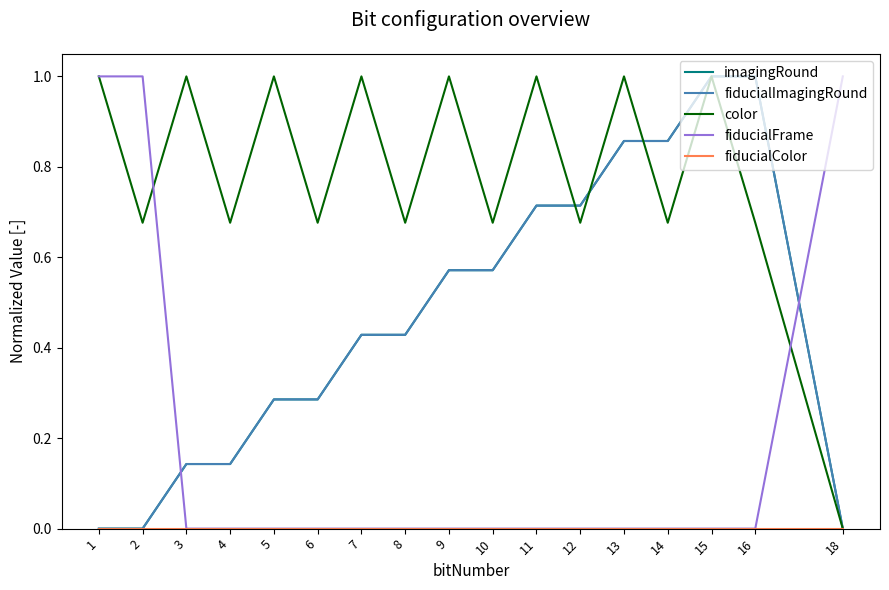

At which category does the chart reach its peak across all series?

15